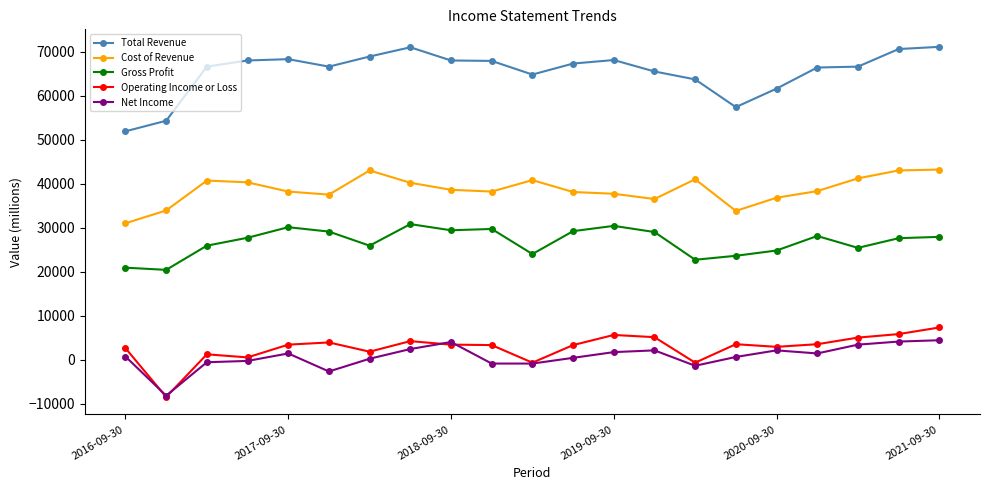

How many data points does each series have?

21